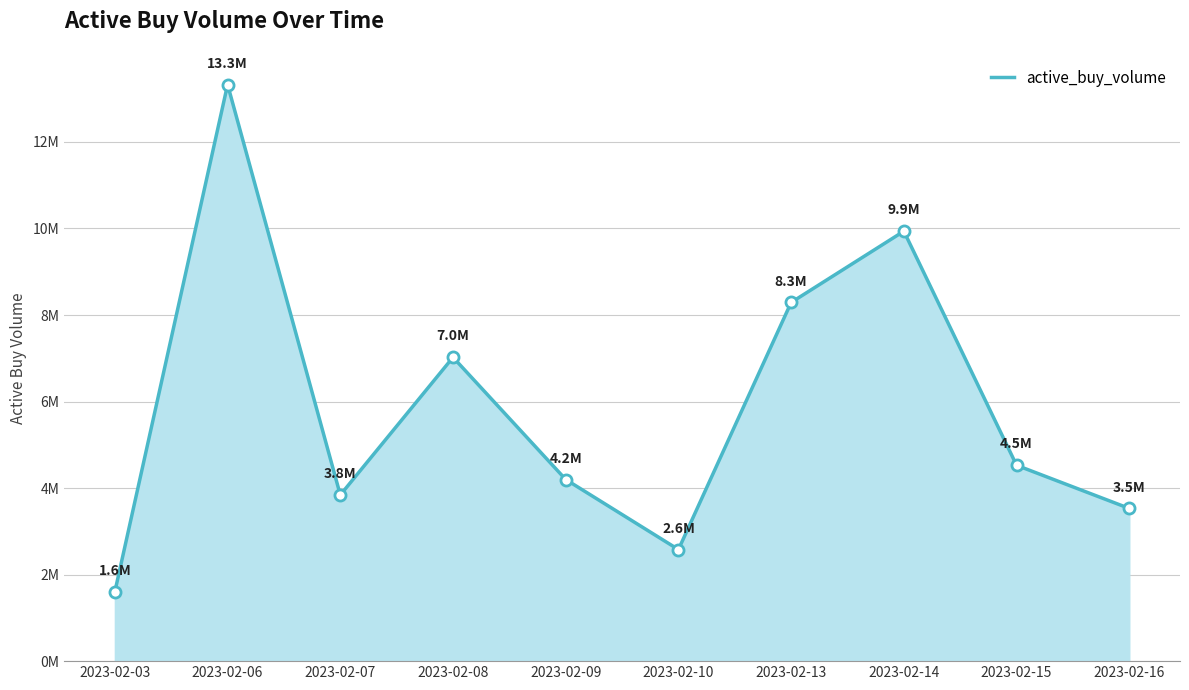

How many points are lower than both their immediate neighbors (excluding endpoints)?

2